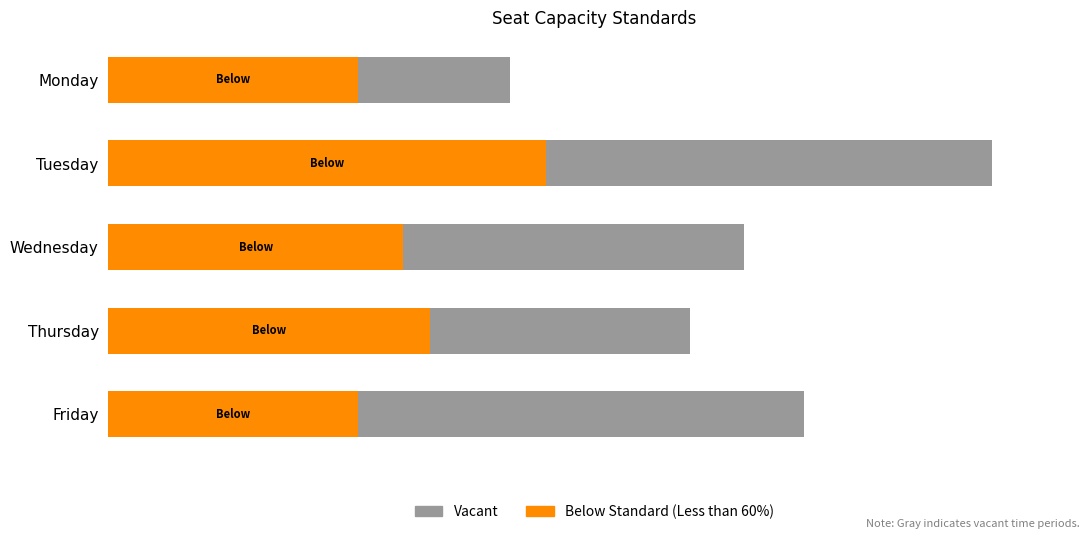

Reading right to left, what are all the values shown in this chart?

Vacant: 2210	1846	2017	2805	1275
Below Standard (Less than 60%): 794	1020	935	1390	794